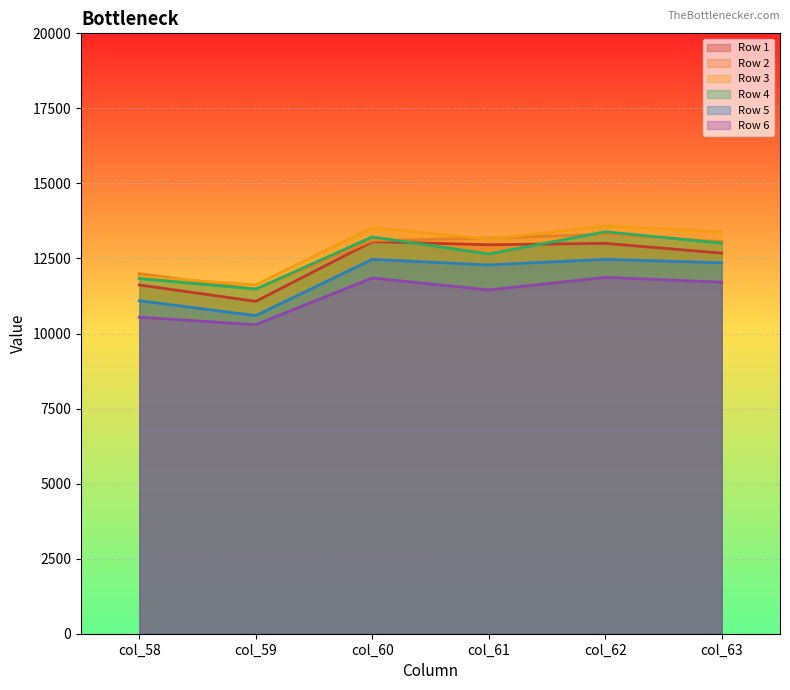

True or false: Row 6 and Row 2 cross at least once.

False